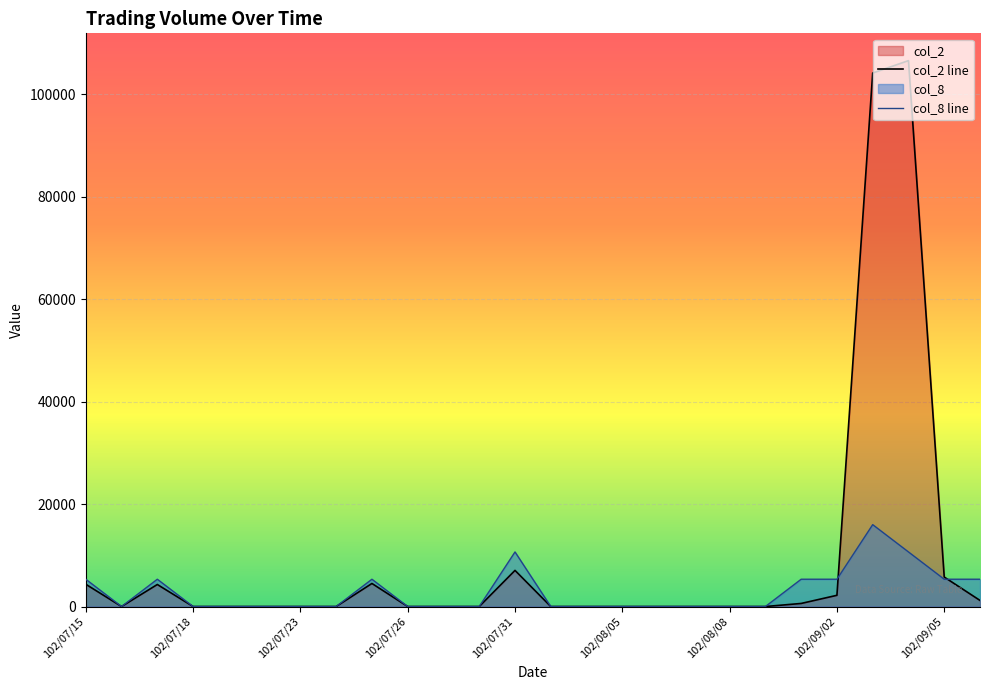

The col_2 line series shows 845.0 at 20. True or false?

False